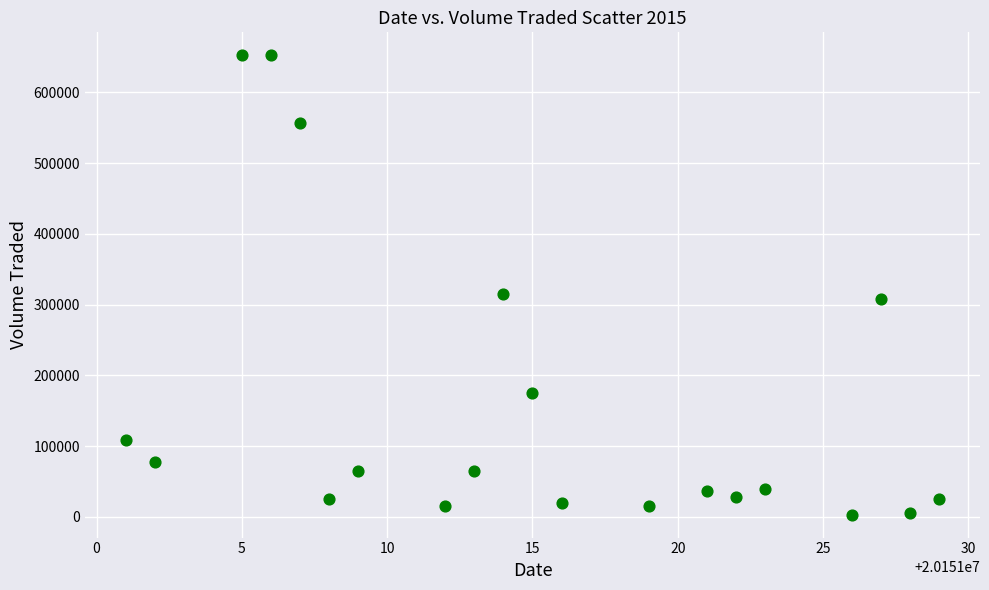

What is the range of X values (max minus min)?

28